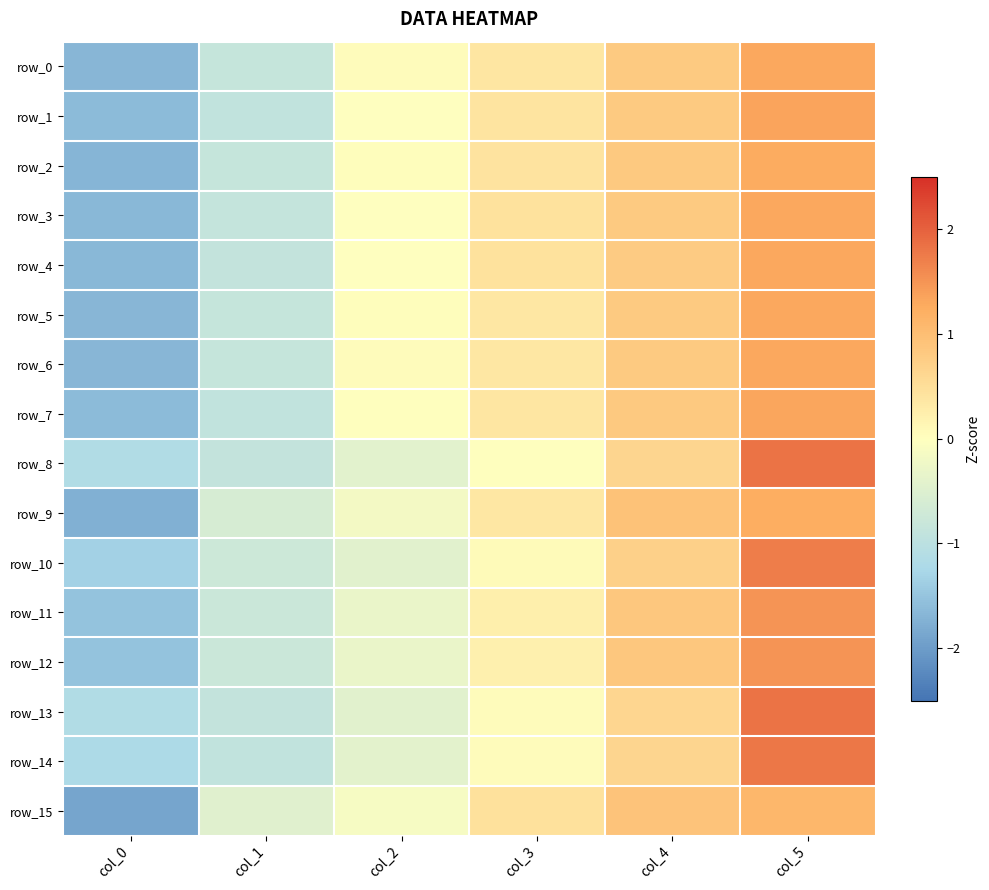

At which category is the sum across all series the highest?

col_5